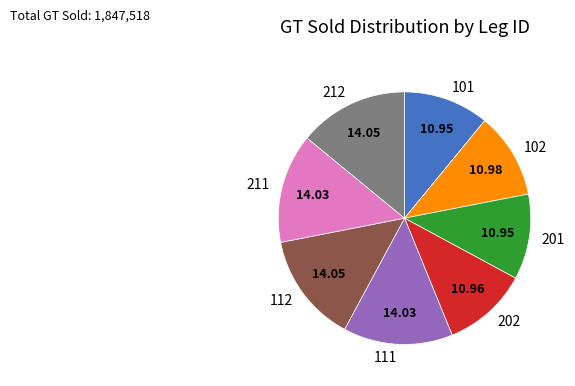

Is the sum of 211 and 112 greater than half?

No